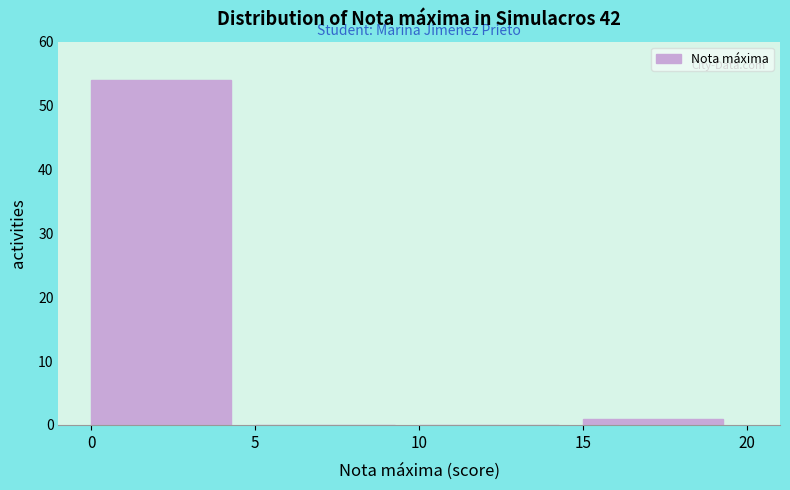

Which range on the x-axis has the tallest bar?

0 to 5